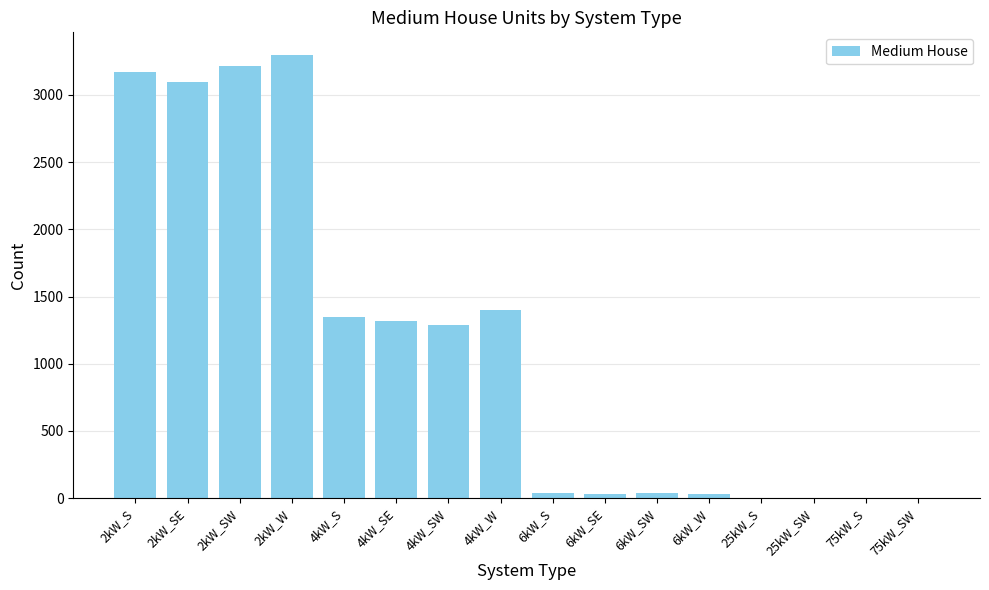

The value at 2kW_SW is 3219. True or false?

True